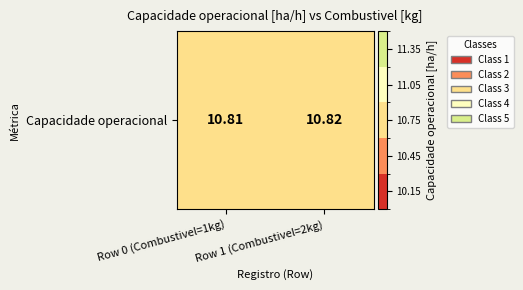

The chart shows a value of 10.8 at Row 1 (Combustivel=2kg). True or false?

True